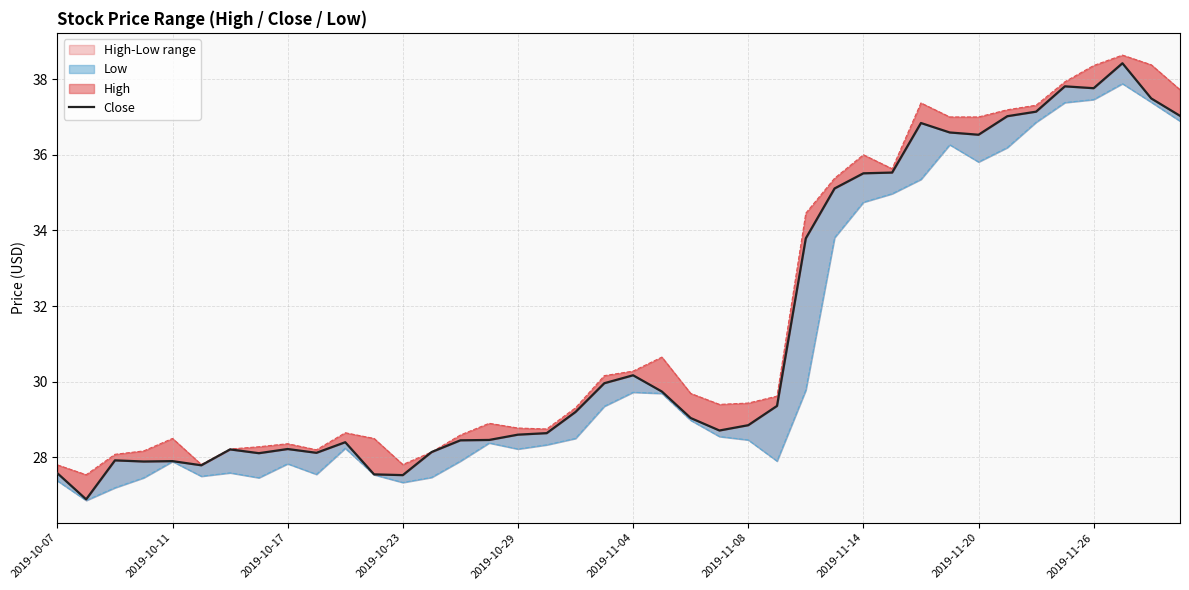

What is the change in value from 2019-10-29 to 21?

+1.8